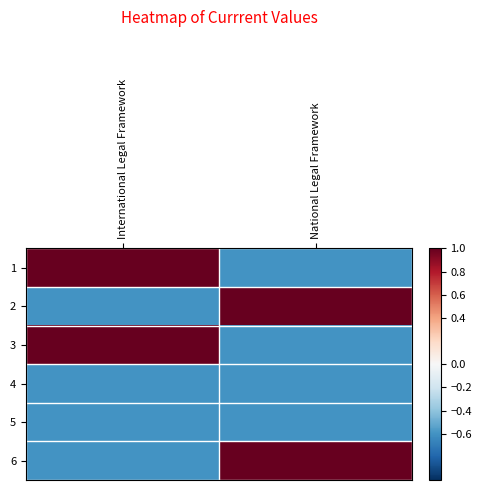

What is the minimum value shown in the chart?

-0.6